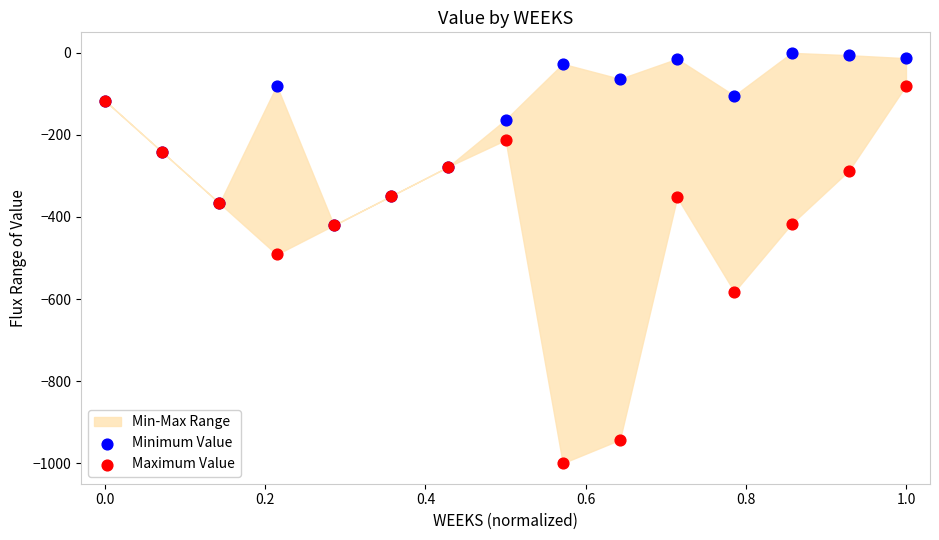

Which series reaches the minimum Y coordinate?

Maximum Value